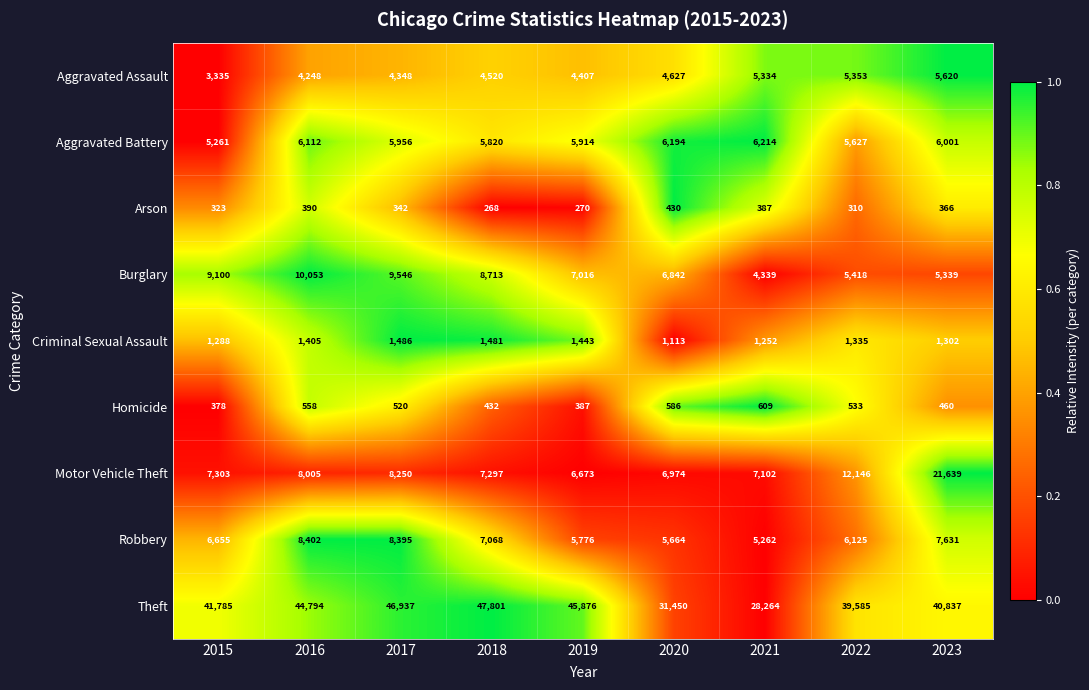

How many data points in Theft are less than 41785?

4